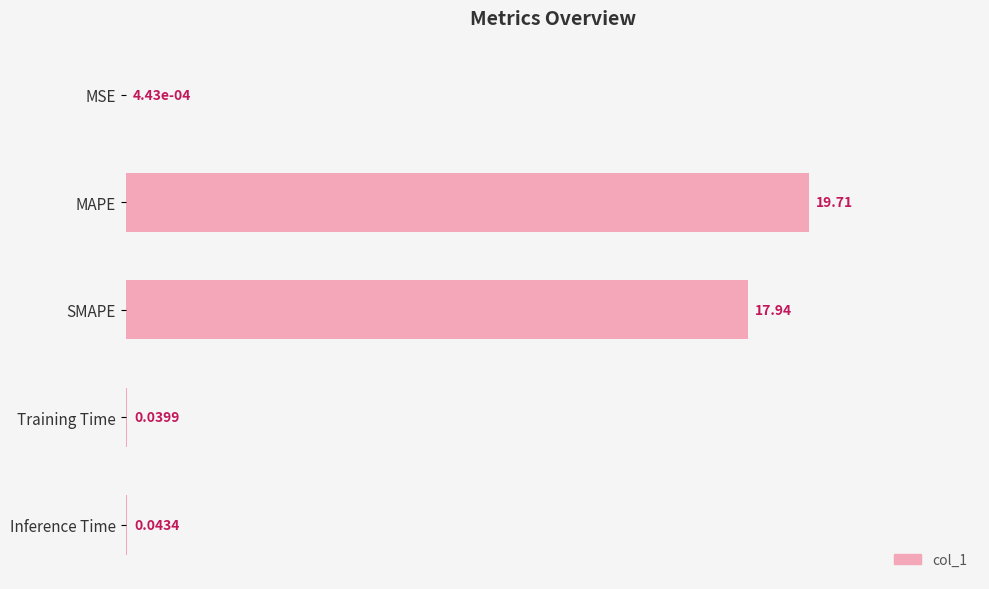

What is the greatest value displayed?

19.7